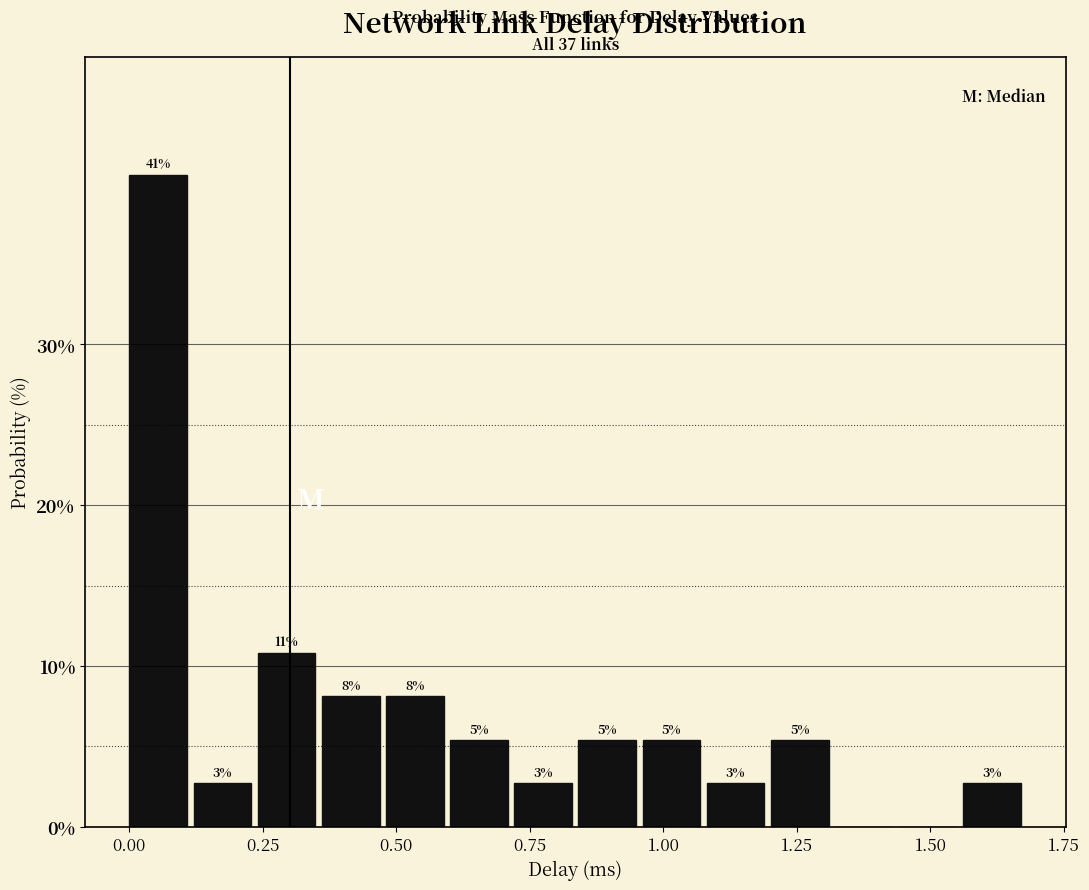

Read against the x-axis, roughly where is the centre of the tallest bar?

0.05